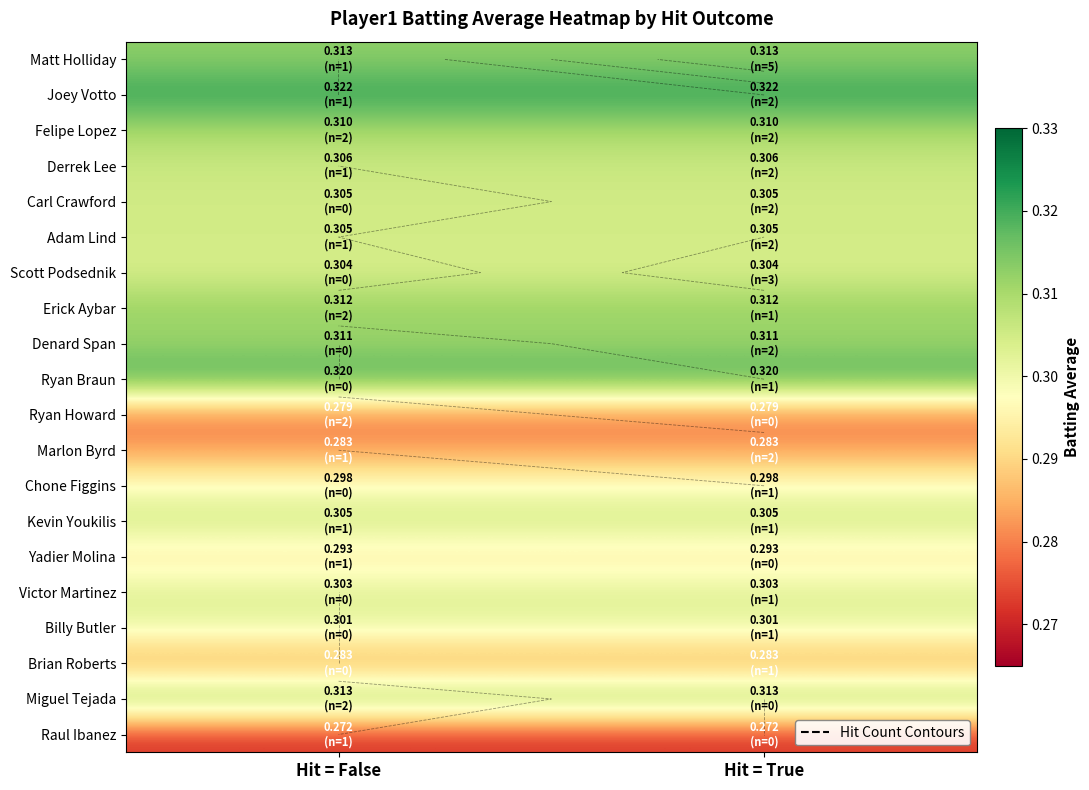

Is it true that Brian Roberts equals 0.4 at Hit = False?

False